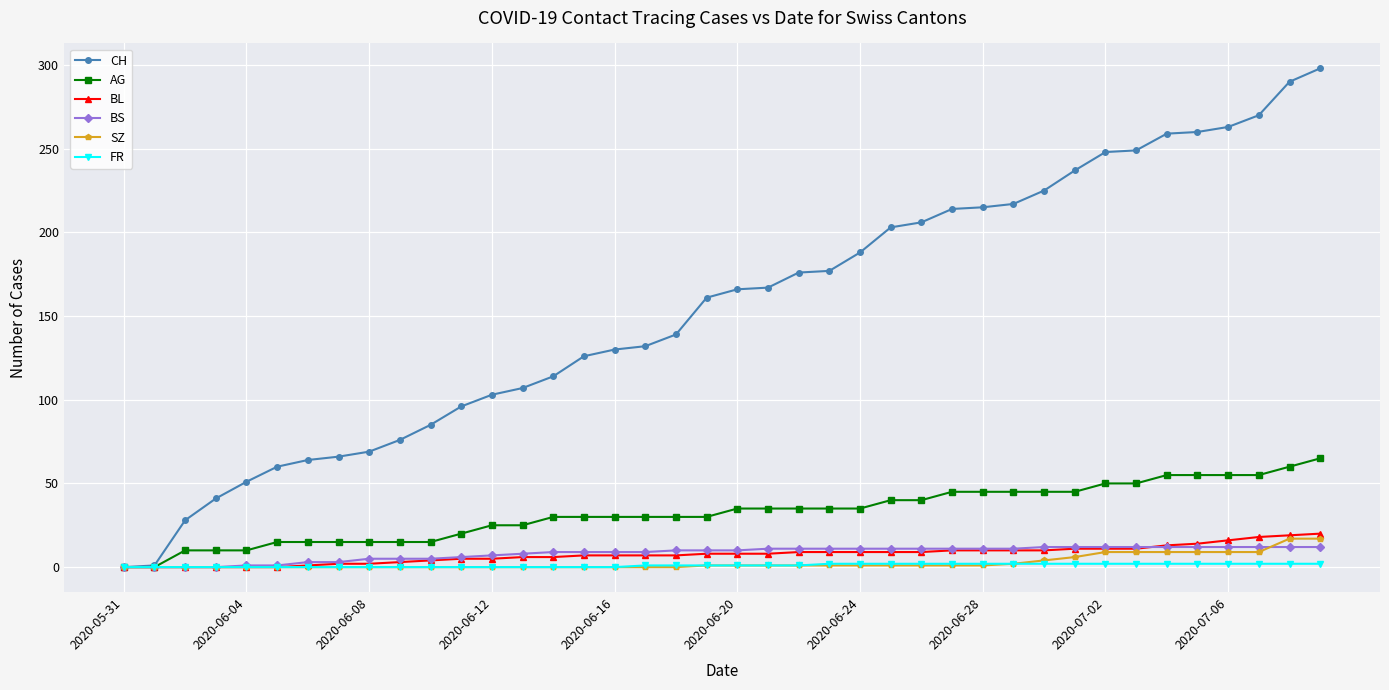

How many lines are shown in the chart?

6